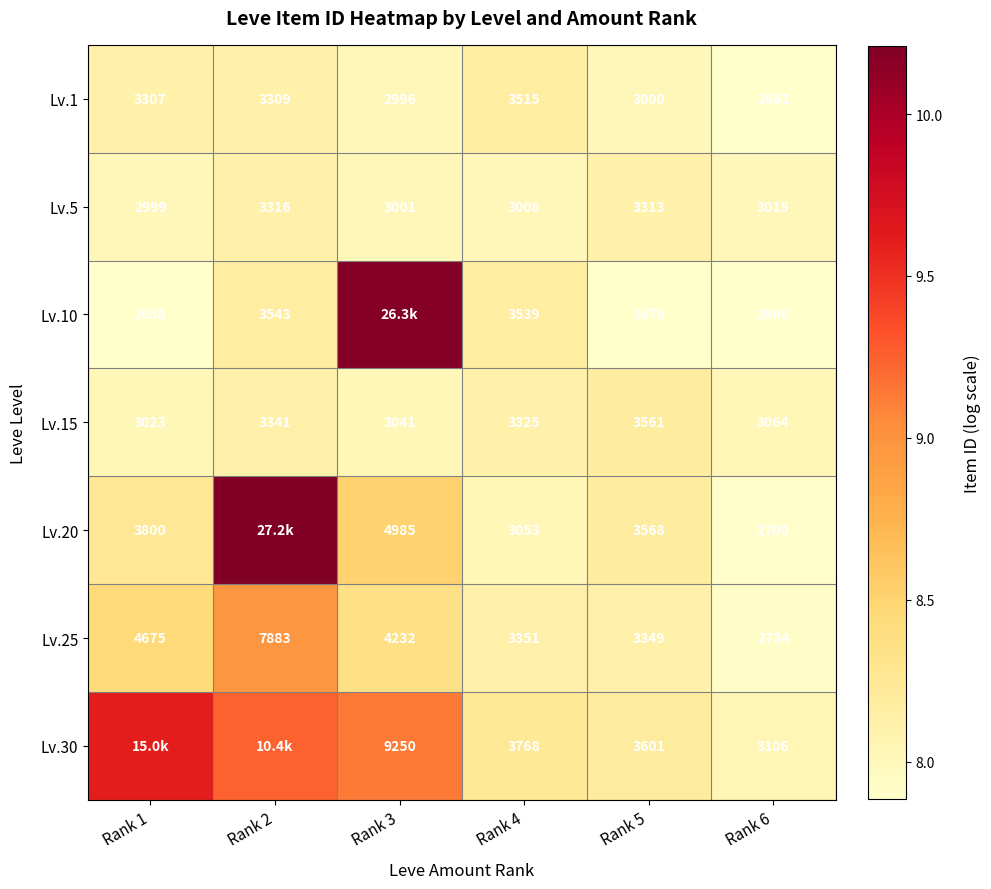

How many data points does each series have?

6